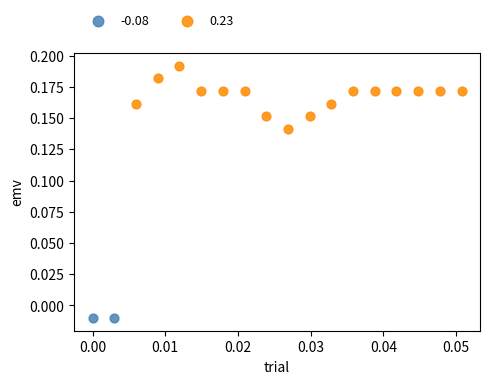

Which series contains the highest Y value?

0.23